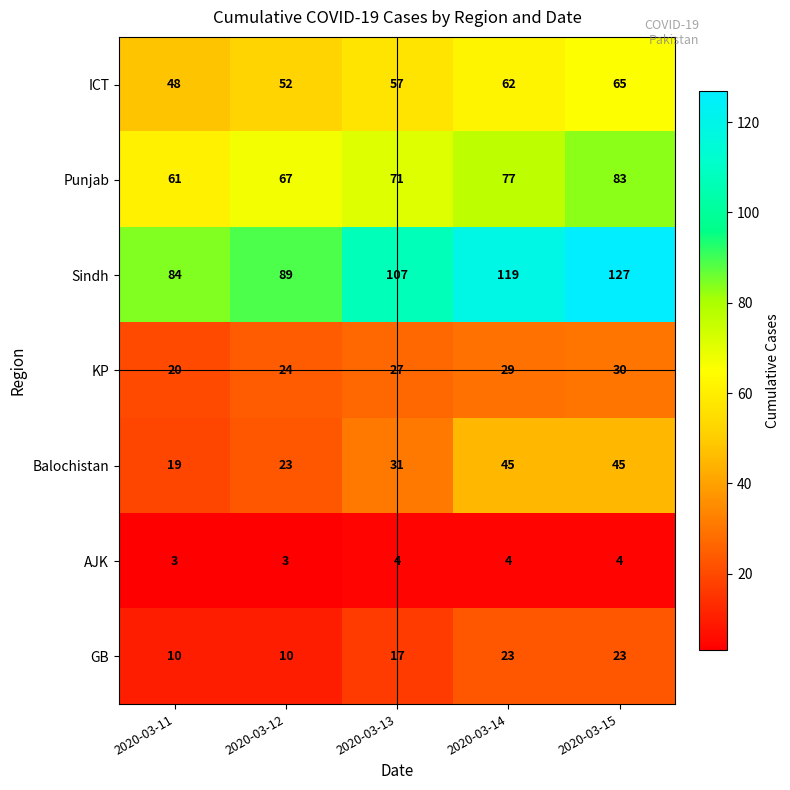

How many distinct data groups are displayed?

7